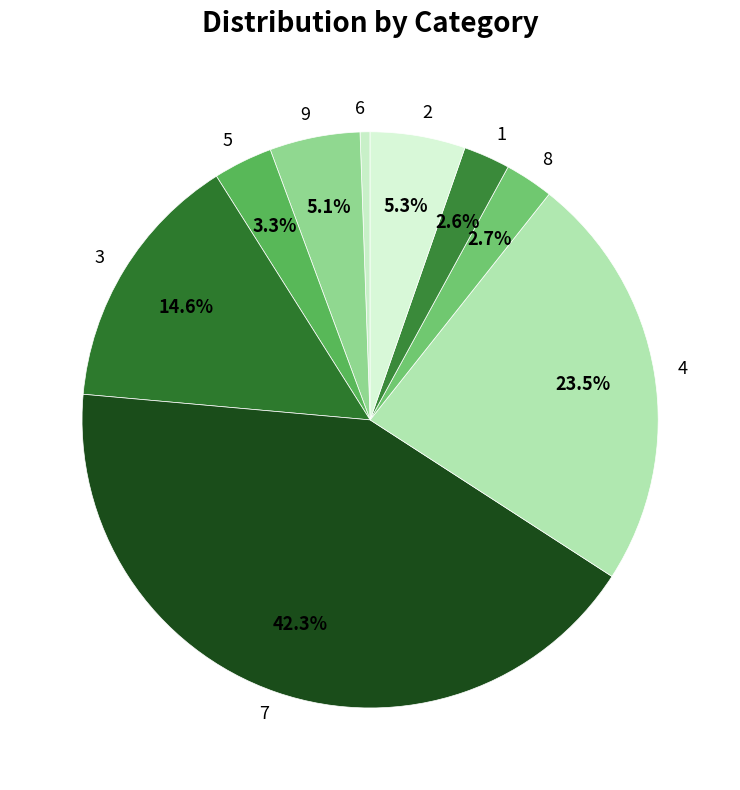

What percentage is NOT represented by 1?

97.4%